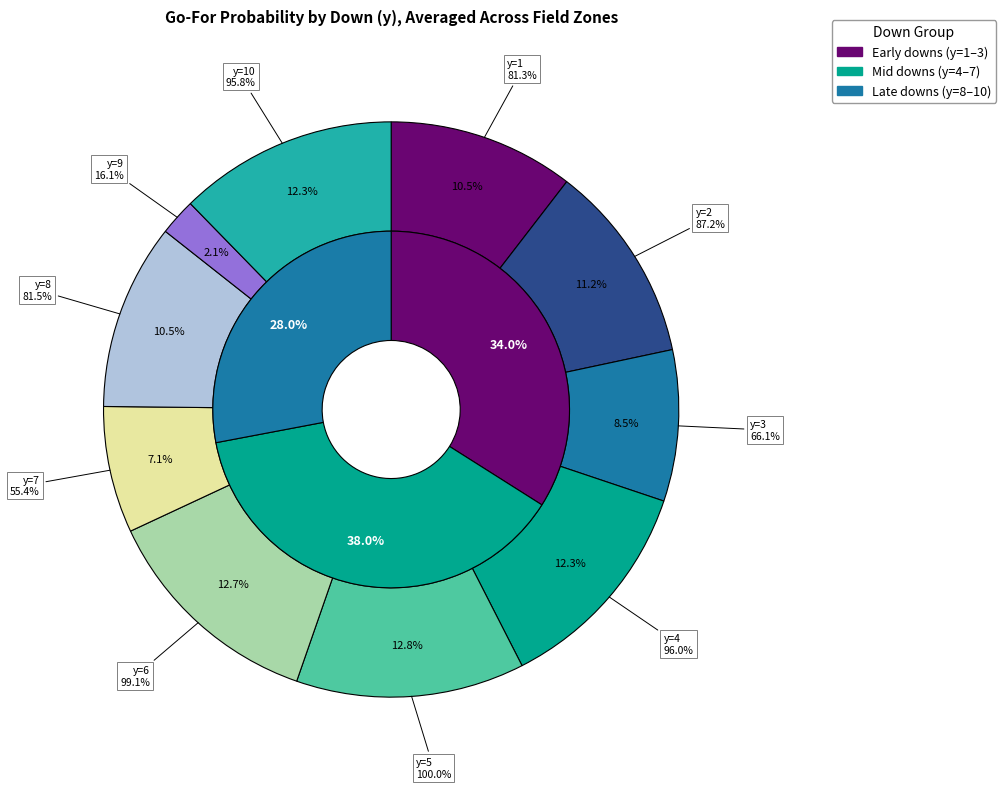

What is the smallest slice in the pie chart?

y=9